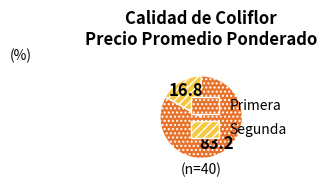

Is there a majority slice in this chart?

Yes